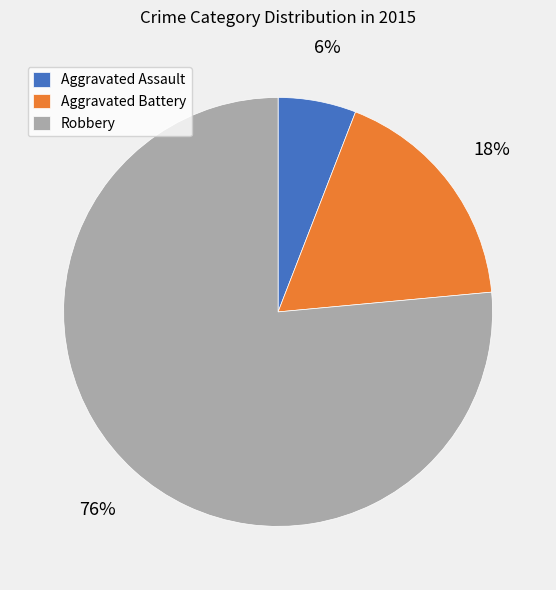

To the nearest percent, what is the average slice percentage?

33%